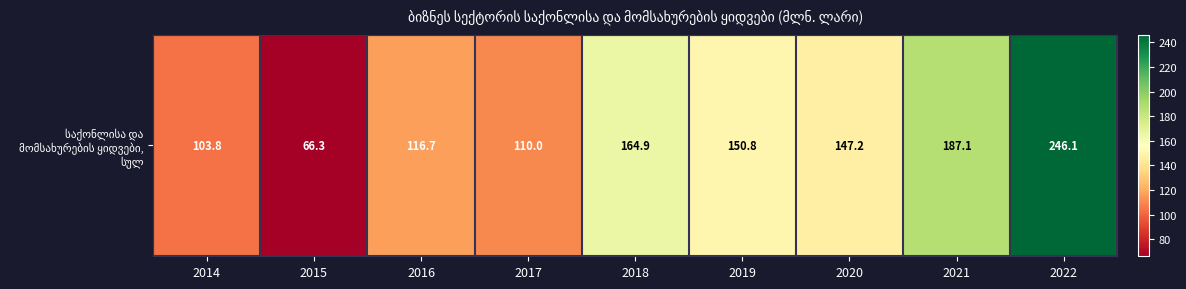

Rank the categories by value from highest to lowest.

2022, 2021, 2018, 2019, 2020, 2016, 2017, 2014, 2015